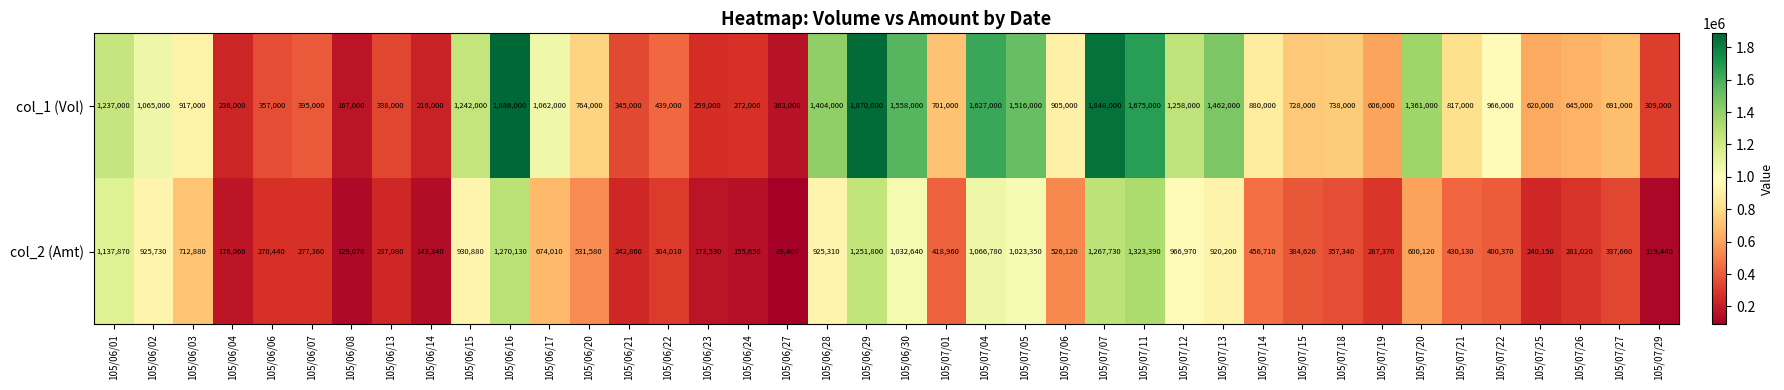

At which label does col_2 (Amt) first exceed 430130?

105/06/01